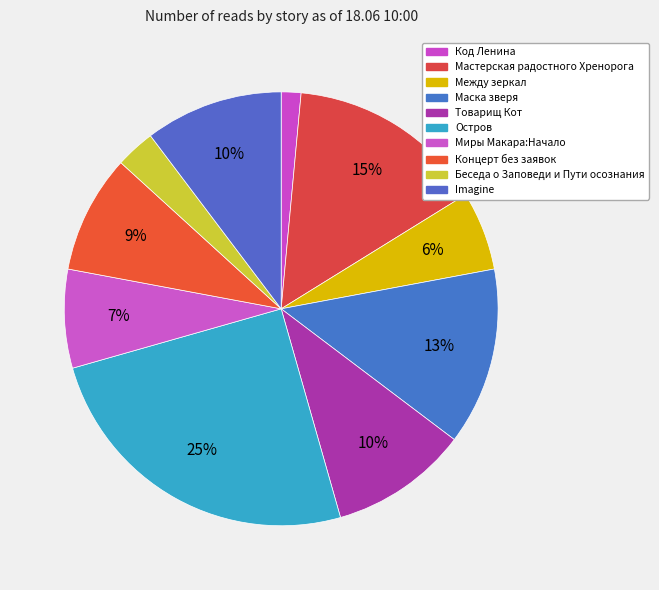

To the nearest percent, what is the difference between the Код Ленина and Миры Макара:Начало slice percentages?

6%